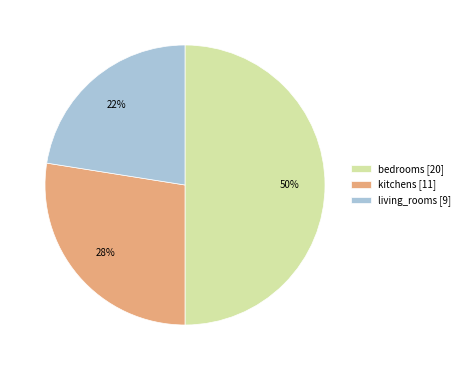

Combined, do living_rooms [9] and bedrooms [20] account for over 50%?

Yes